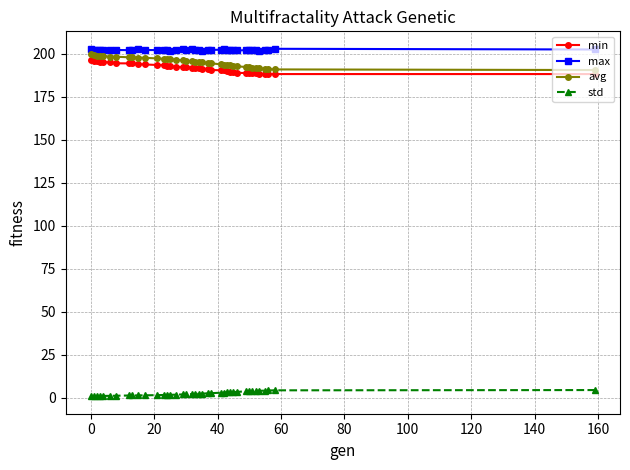

What is the difference between the maximum and minimum values in the avg series?

9.1